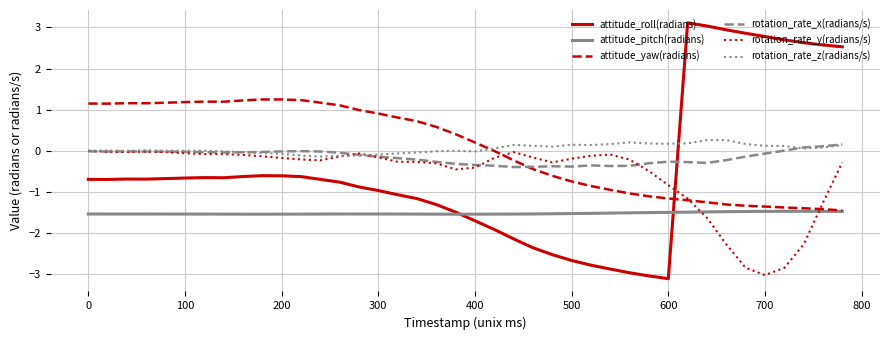

True or false: rotation_rate_z(radians/s) and attitude_pitch(radians) cross at least once.

False